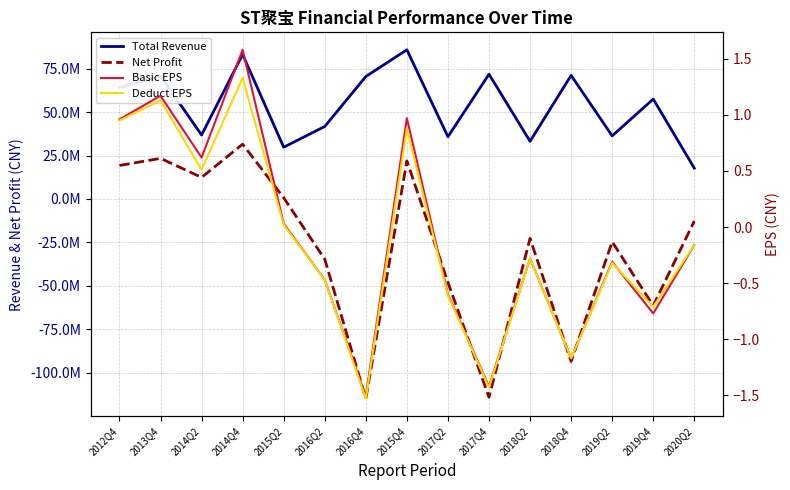

List the labels in order of Basic EPS value, largest first.

2014Q4, 2013Q4, 2015Q4, 2012Q4, 2014Q2, 2015Q2, 2020Q2, 2018Q2, 2019Q2, 2016Q2, 2017Q2, 2019Q4, 2018Q4, 2017Q4, 2016Q4